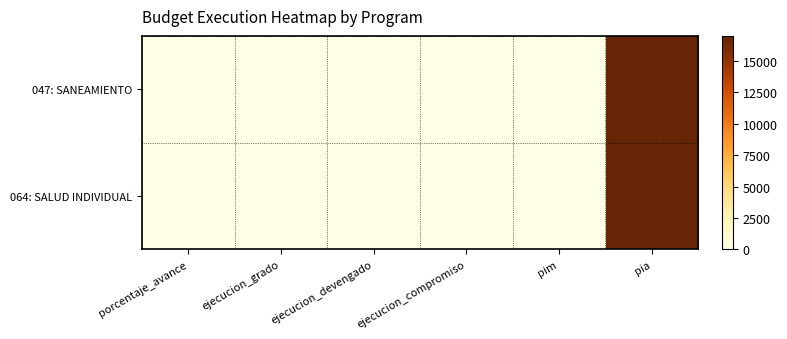

Rank the series at ejecucion_grado from highest to lowest value.

047: SANEAMIENTO, 064: SALUD INDIVIDUAL